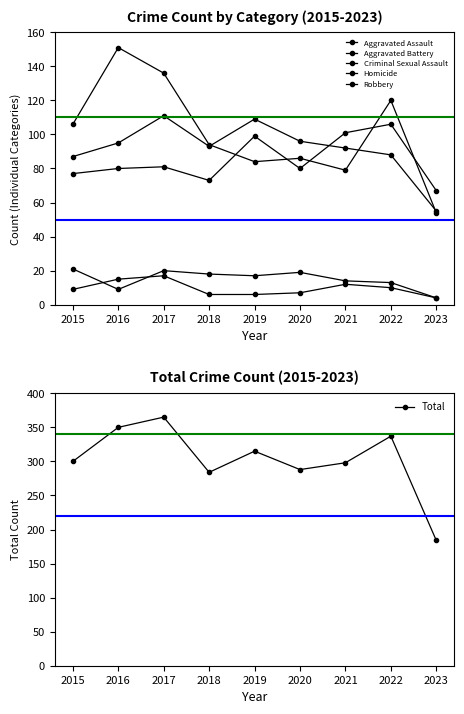

Is it true that Aggravated Battery equals 58 at 2015?

False